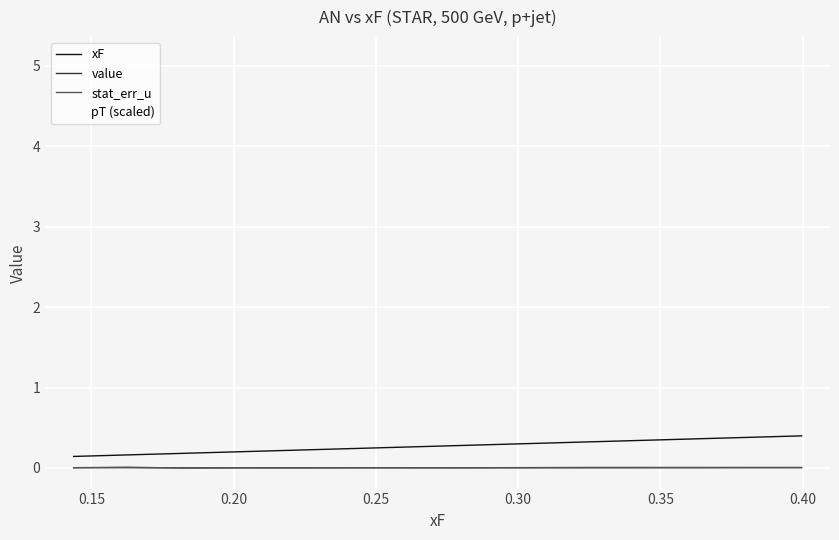

True or false: xF and stat_err_u intersect in this chart.

False